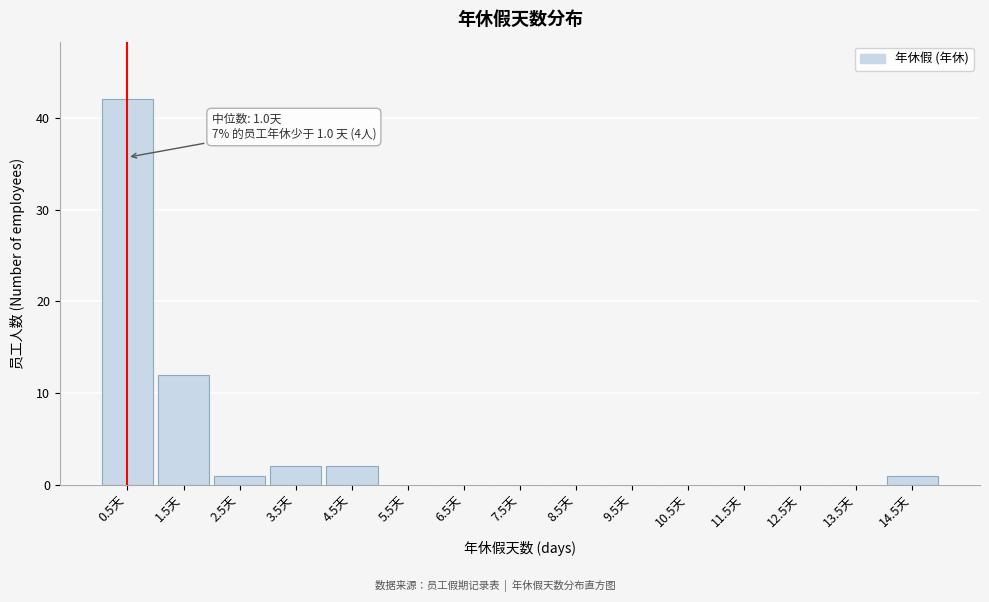

Reading right to left, list all the values displayed in this chart.

14.5天=1	13.5天=0	12.5天=0	11.5天=0	10.5天=0	9.5天=0	8.5天=0	7.5天=0	6.5天=0	5.5天=0	4.5天=2	3.5天=2	2.5天=1	1.5天=12	0.5天=42